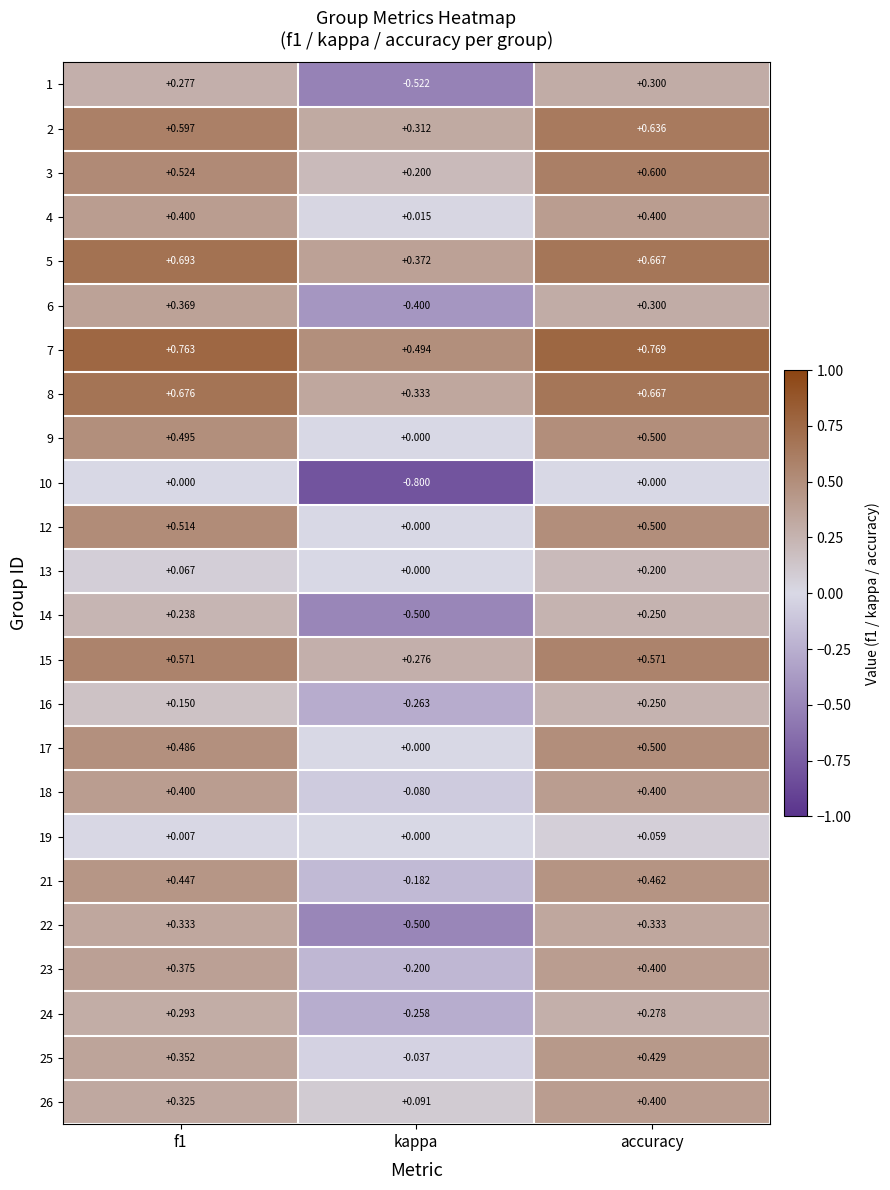

Which category has the lowest value across all series?

kappa